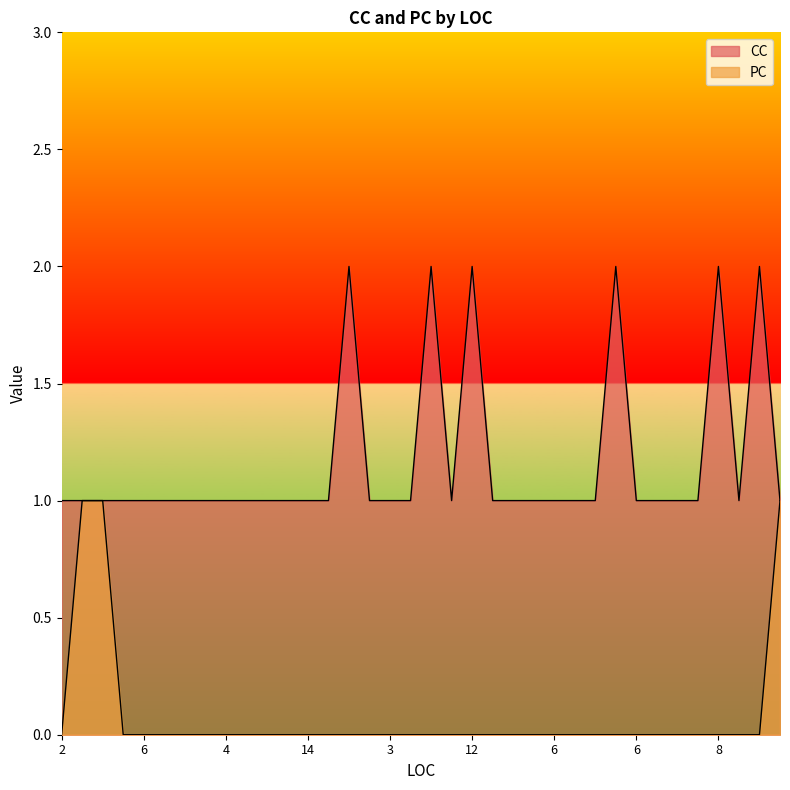

True or false: PC and CC cross at least once.

False